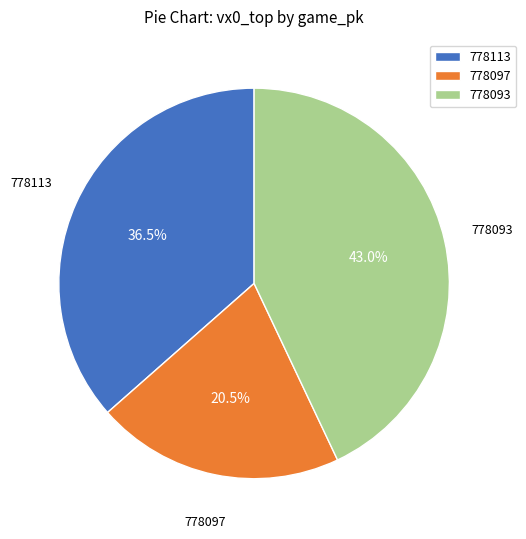

Does 778097 represent more than half of the total?

No